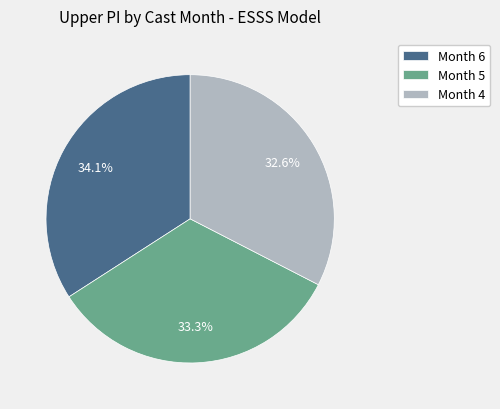

Which has a higher value, Month 6 or Month 5?

Month 6